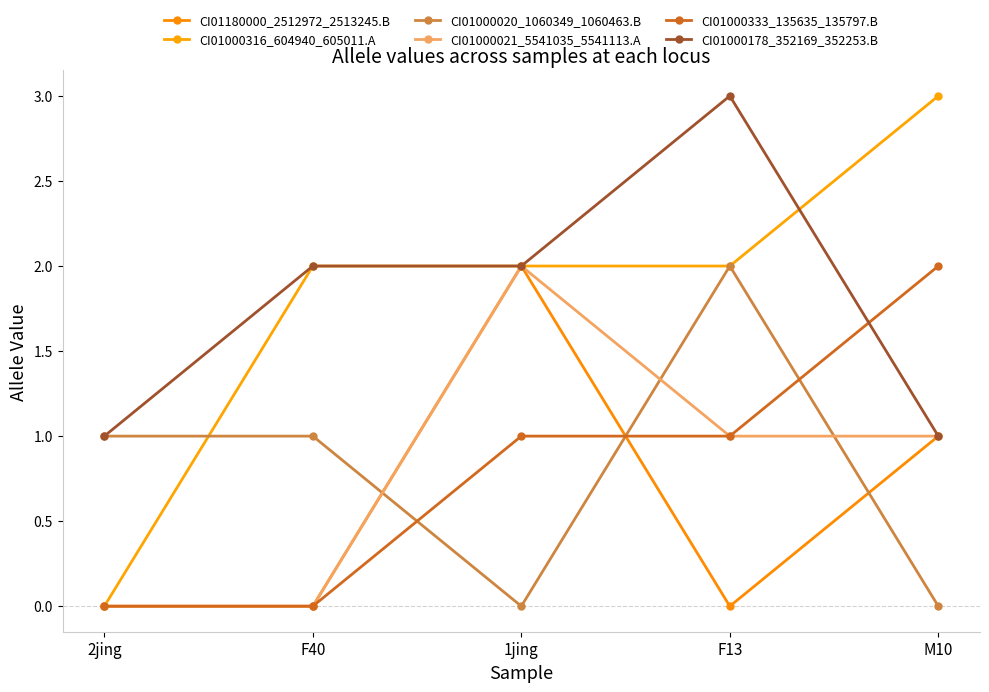

Between 2jing and F13, which series saw the biggest shift?

CI01000316_604940_605011.A